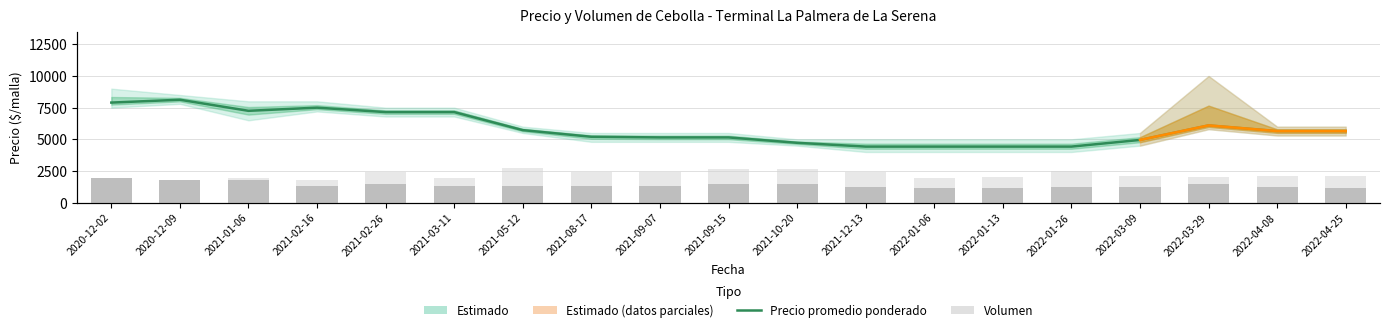

What is the sum of all Volumen mínimo values?

35140